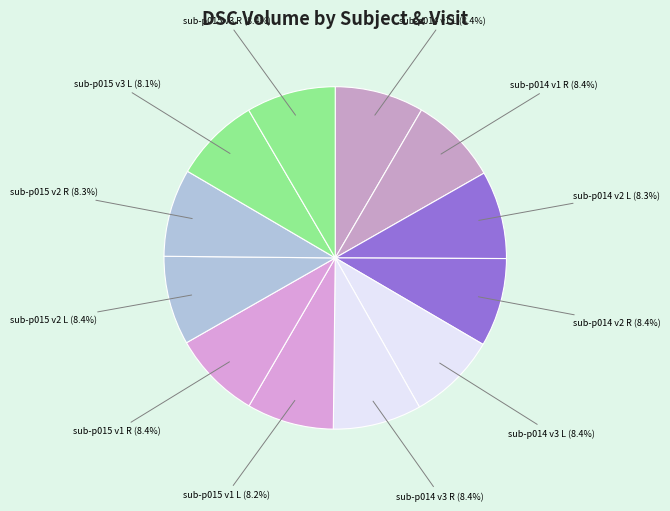

Combined, do sub-p014 v1 L and sub-p015 v3 R account for over 50%?

No